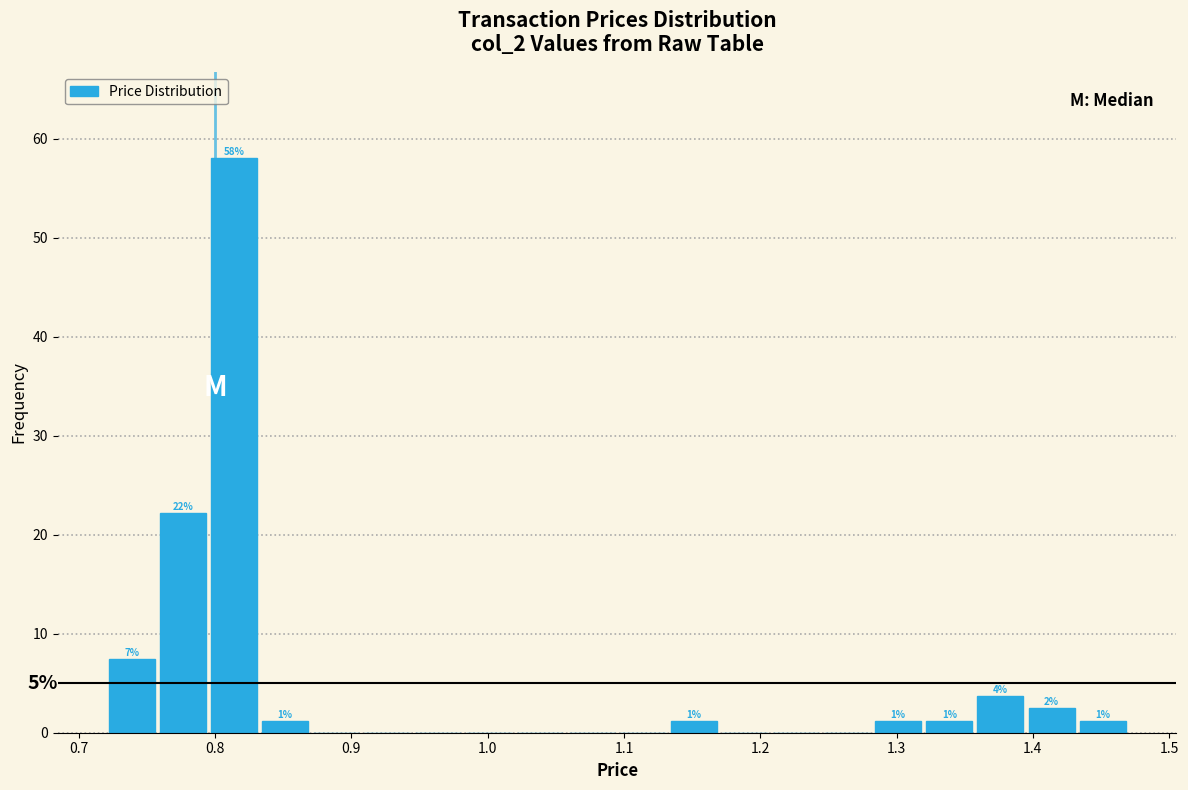

Around what value on the x-axis is the tallest bar? Give the approximate position of its centre, as read against the axis.

0.81